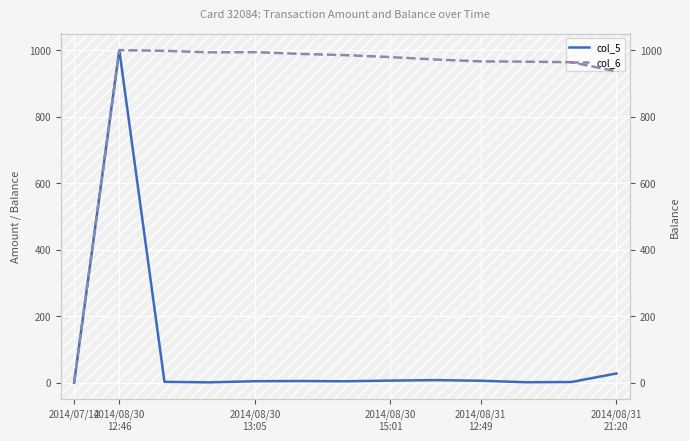

Which label corresponds to the smallest value in the chart?

2014/07/14